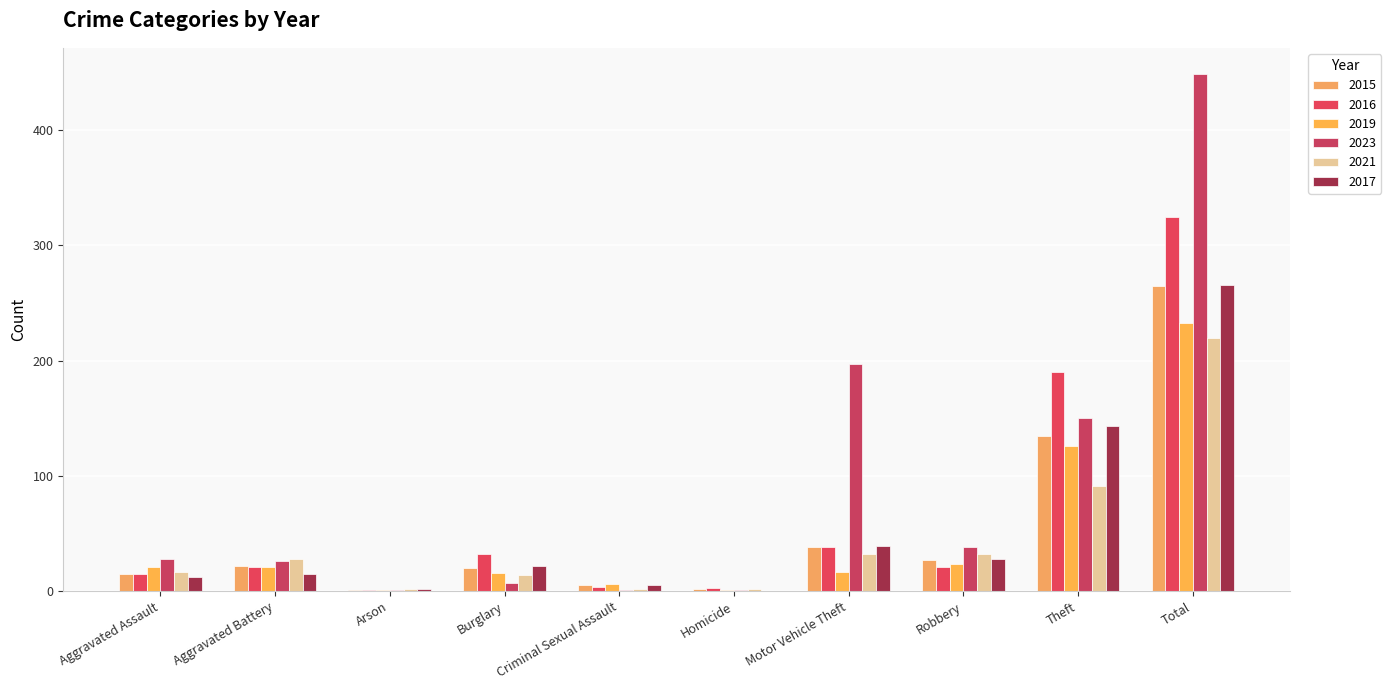

How many data points does each series have?

10